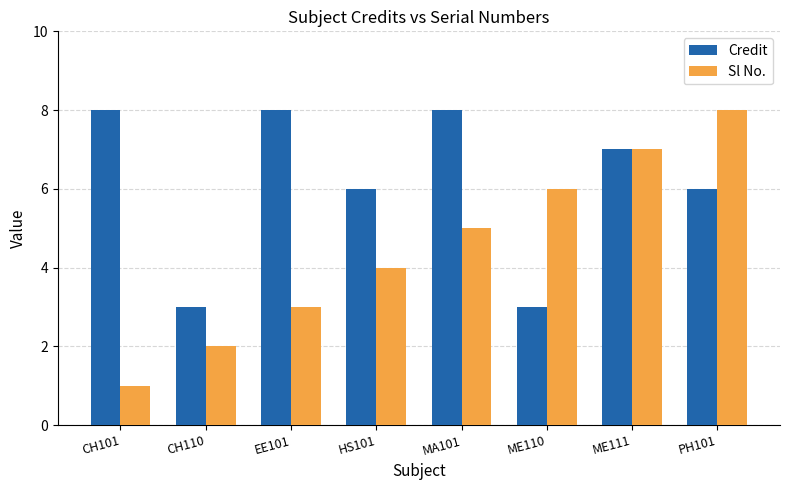

Rank the series by their average value, from lowest to highest.

Sl No., Credit